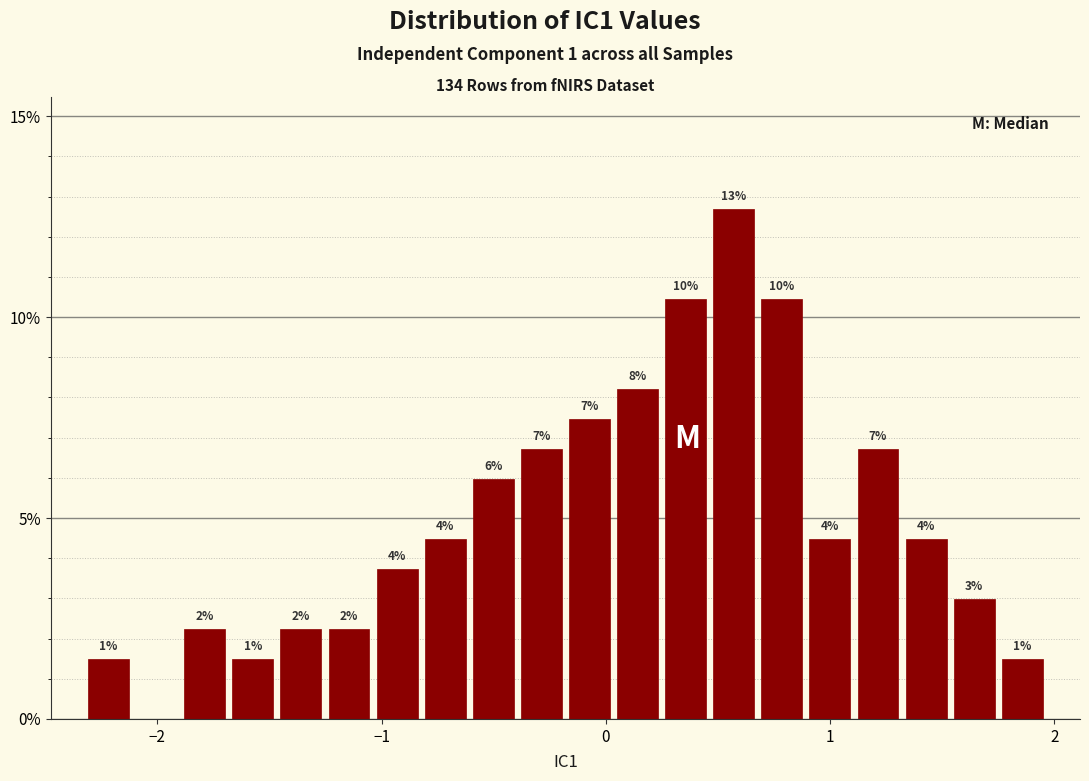

Read against the x-axis, roughly where is the centre of the tallest bar?

0.6